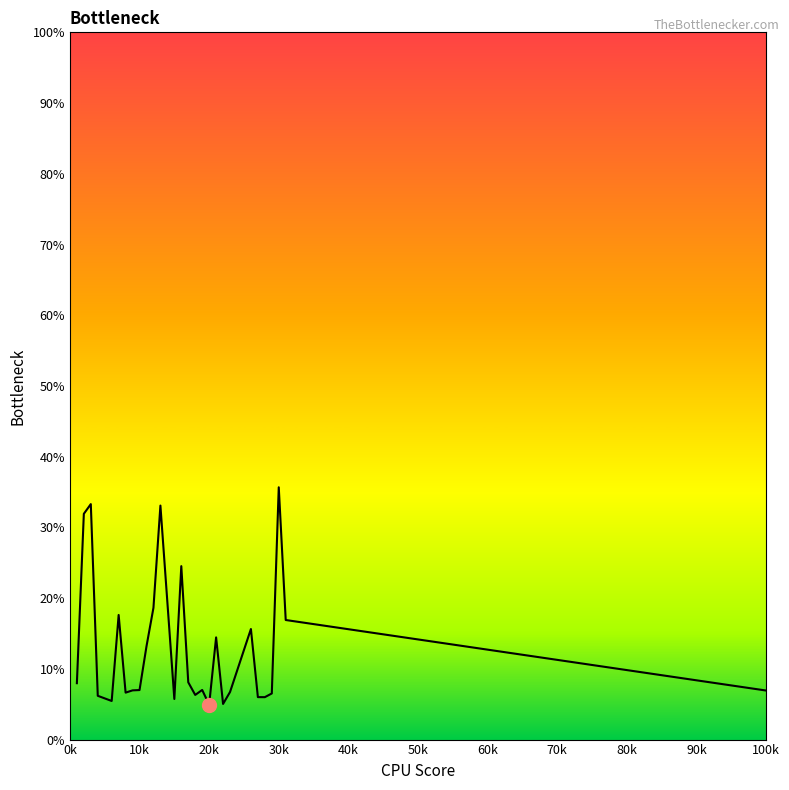

What is the difference between the maximum and minimum values?

30.7